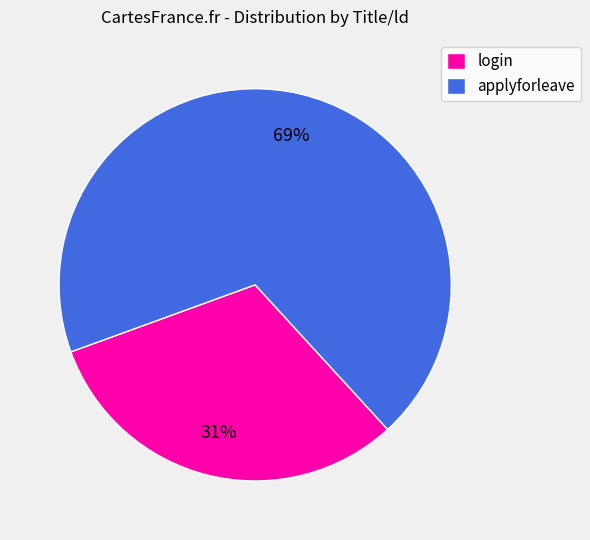

To the nearest percent, what is the combined percentage of login and applyforleave?

100%